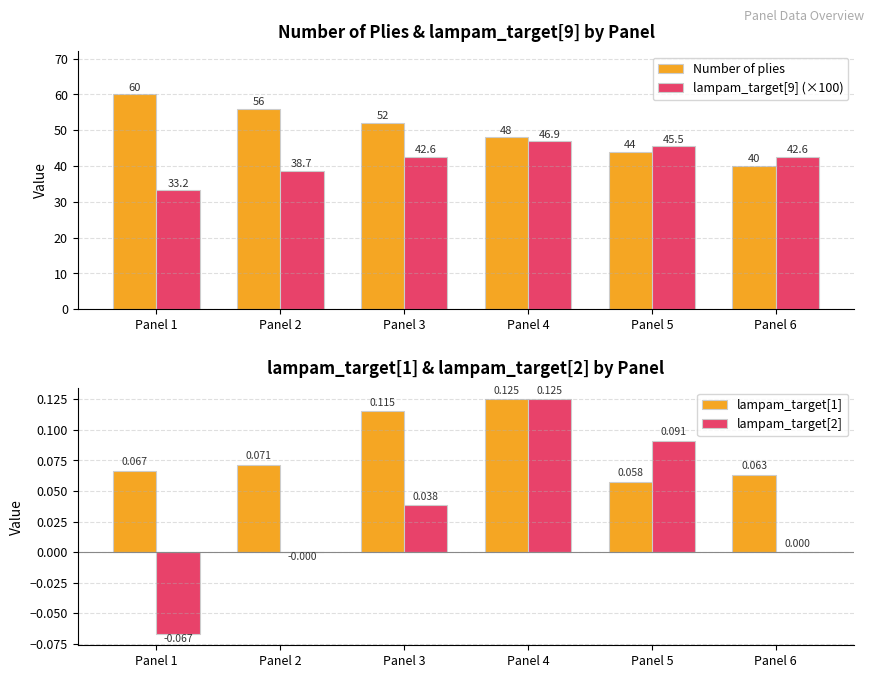

Reading left to right, list all the values displayed in this chart.

Number of plies: Panel 1=60.0	Panel 2=56.0	Panel 3=52.0	Panel 4=48.0	Panel 5=44.0	Panel 6=40.0
lampam_target[9] (×100): Panel 1=33.2	Panel 2=38.7	Panel 3=42.6	Panel 4=46.9	Panel 5=45.5	Panel 6=42.6
lampam_target[1]: Panel 1=0.1	Panel 2=0.1	Panel 3=0.1	Panel 4=0.1	Panel 5=0.1	Panel 6=0.1
lampam_target[2]: Panel 1=-0.1	Panel 2=-0.0	Panel 3=0.0	Panel 4=0.1	Panel 5=0.1	Panel 6=0.0